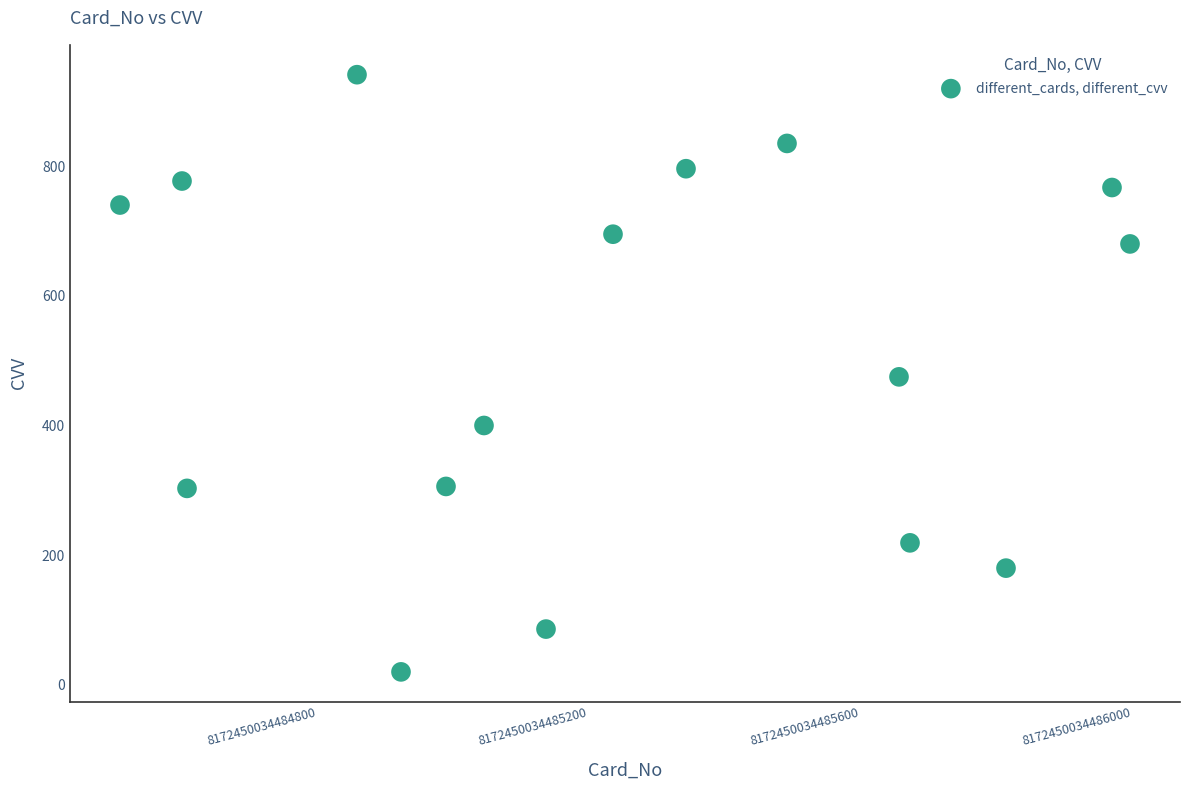

What is the range of X values (max minus min)?

1486